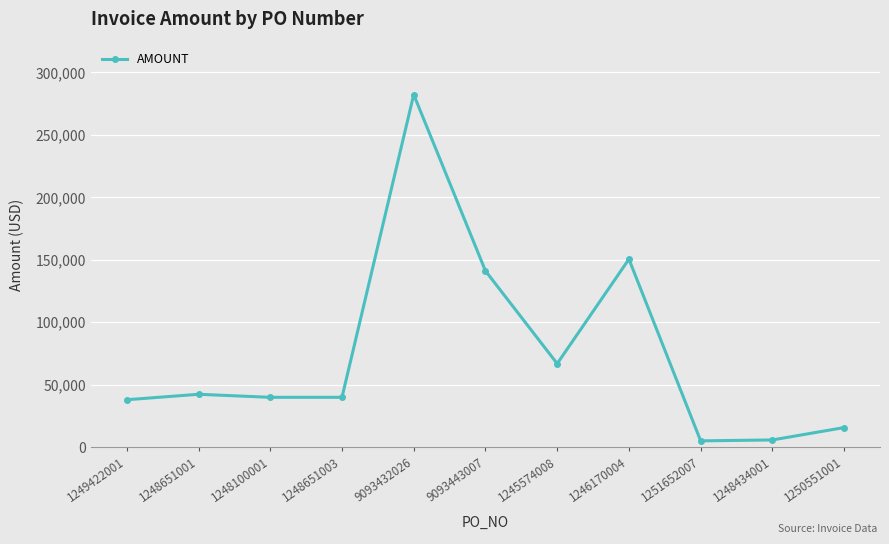

What is the change in value from 1245574008 to 1246170004?

+83620.0